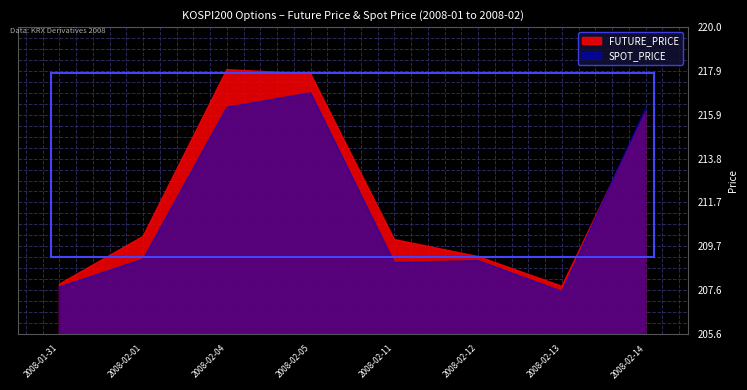

Which series has the largest total across all categories?

FUTURE_PRICE